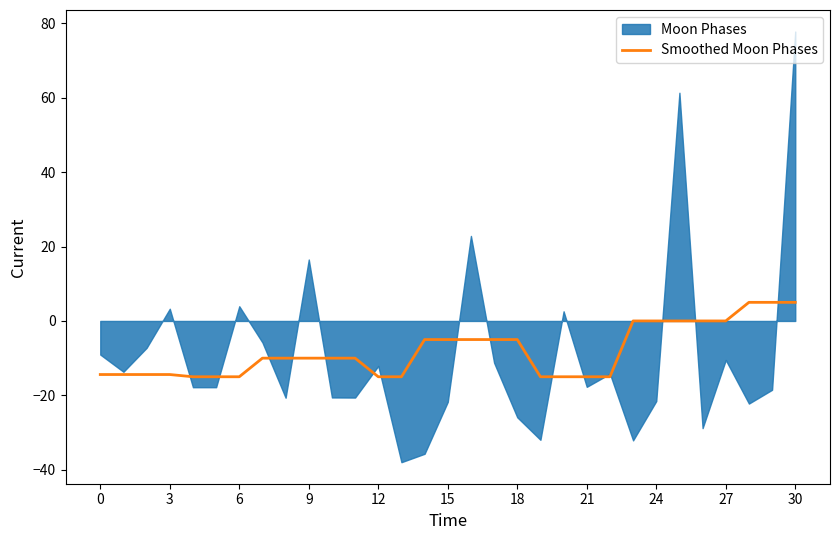

Is it true that the value at 20 is -15.0?

True